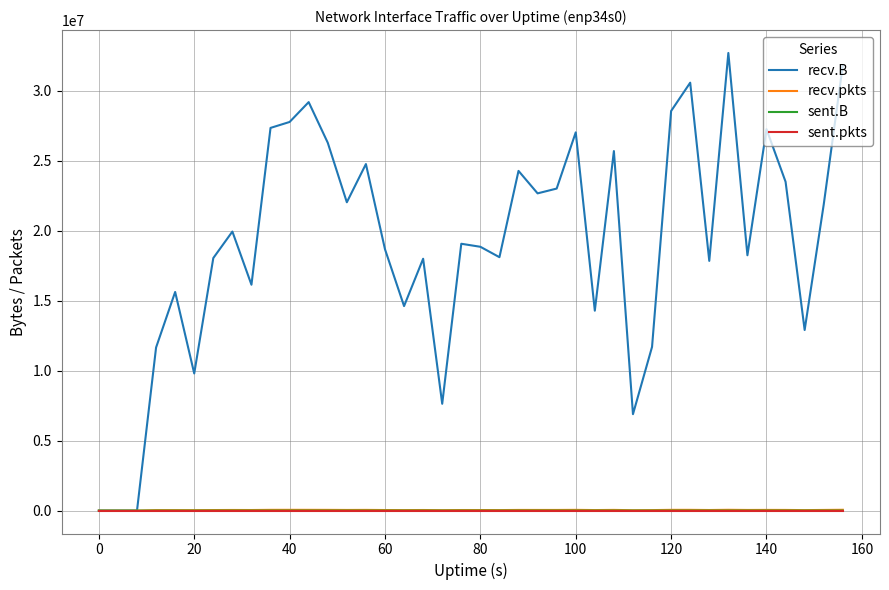

Which series has the widest spread of values?

recv.B